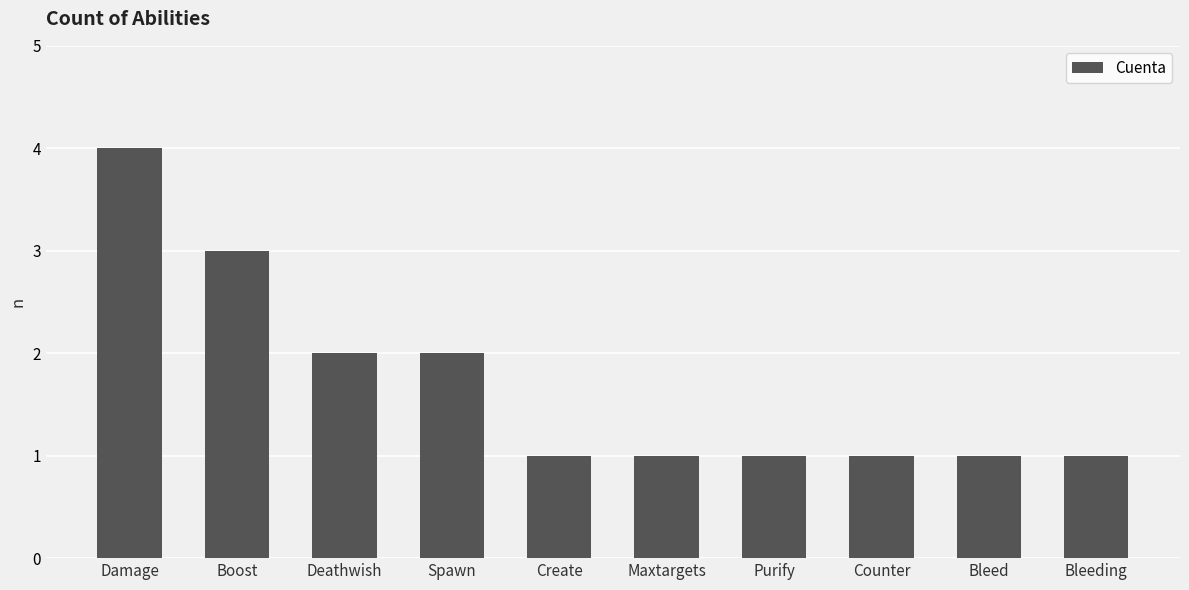

Approximately how many times larger is the value at Bleeding compared to Spawn?

0.5